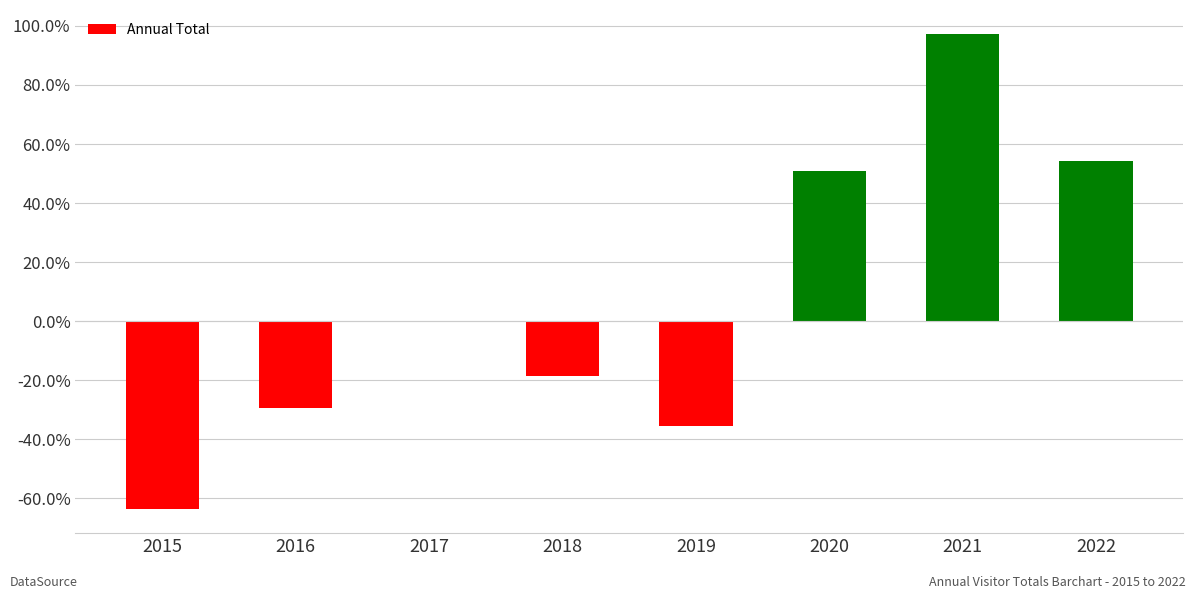

Count the number of categories in the chart.

8